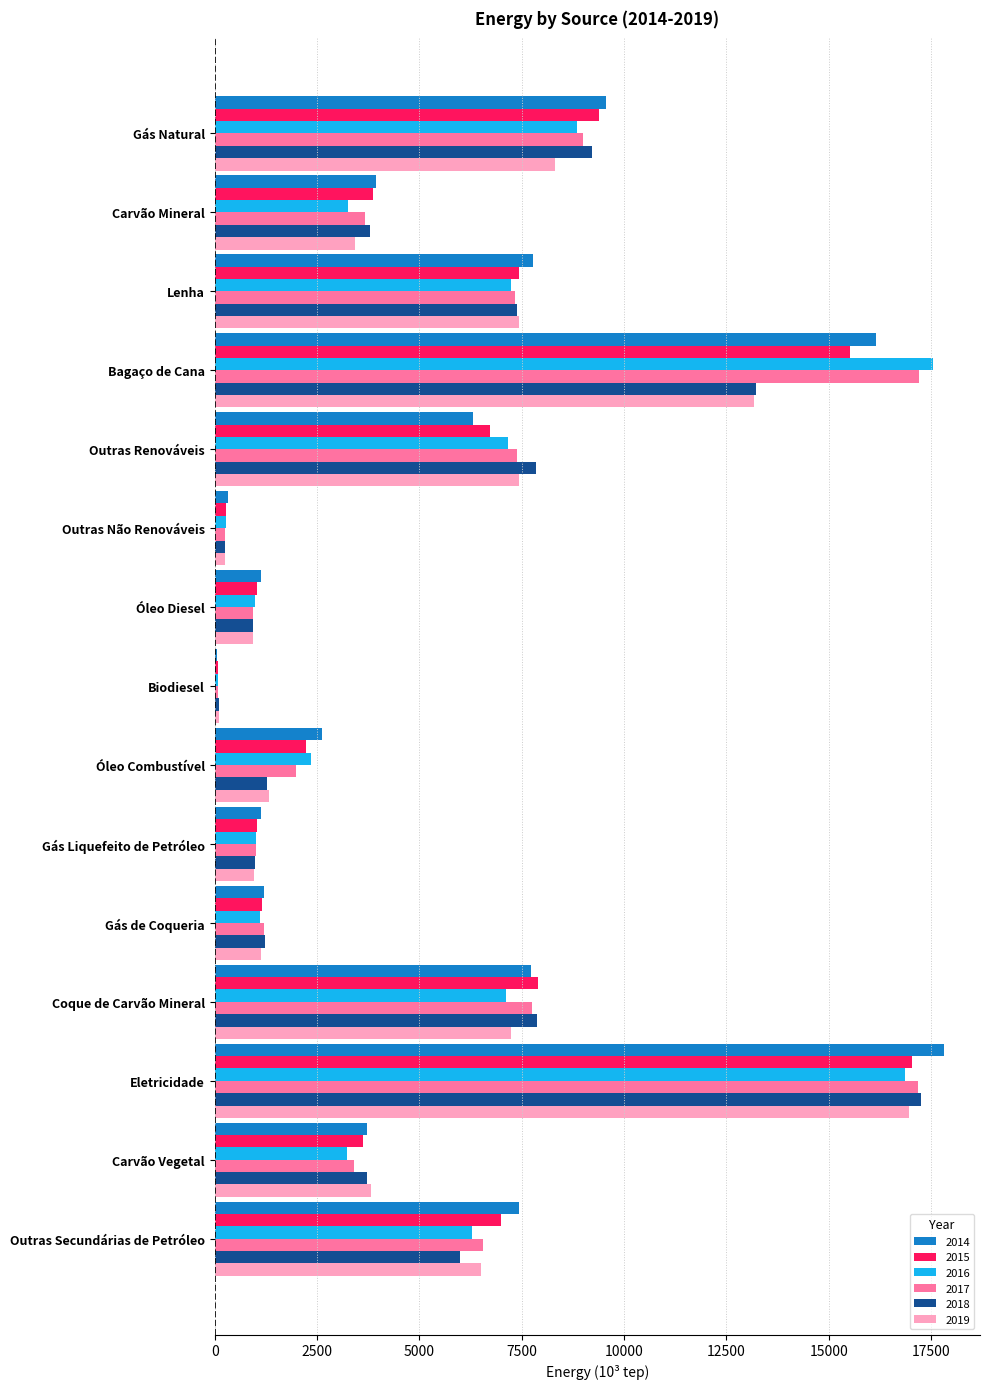

At which category is the sum across all series the highest?

Eletricidade